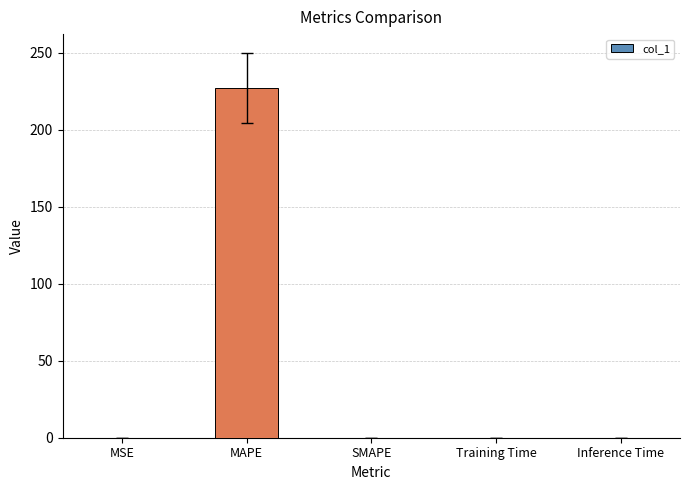

The value at MAPE is 226.8. True or false?

True